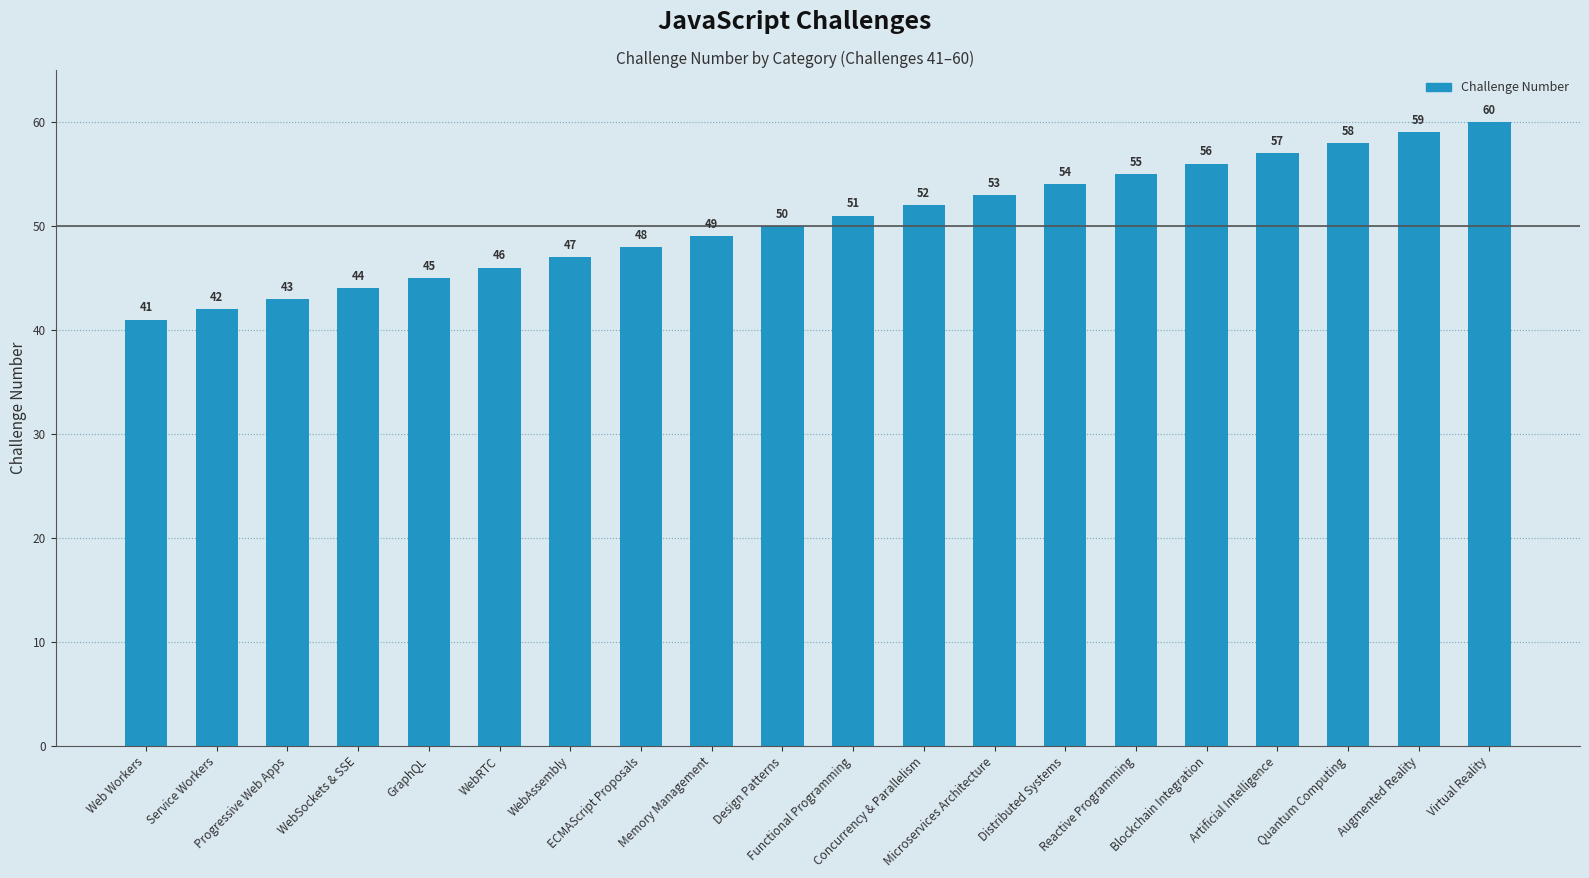

What position from the right is WebAssembly?

14